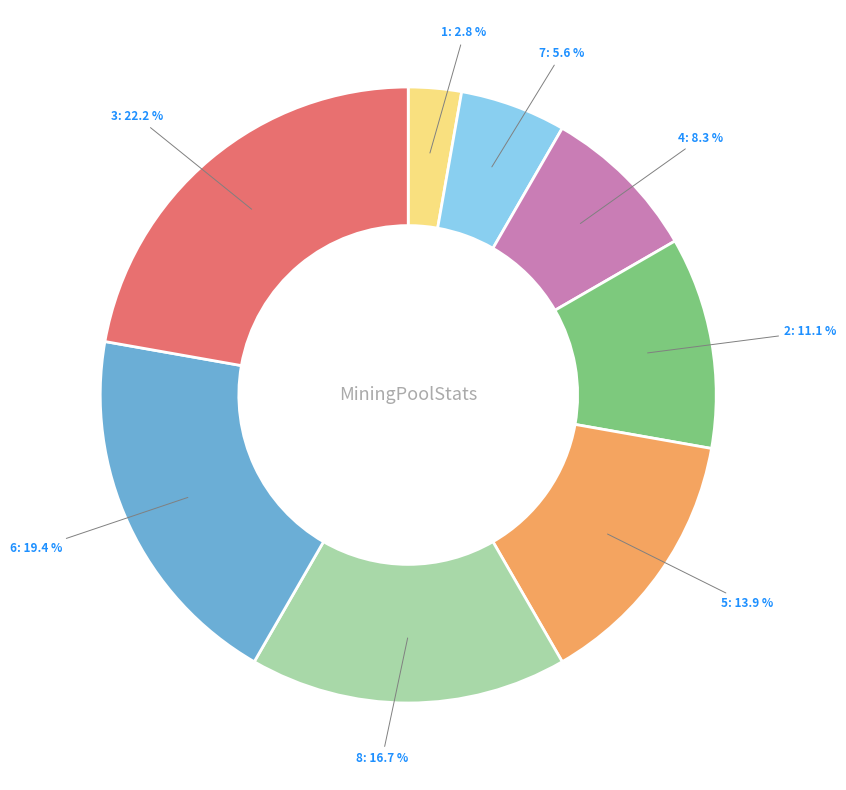

How many segments does this pie chart have?

8